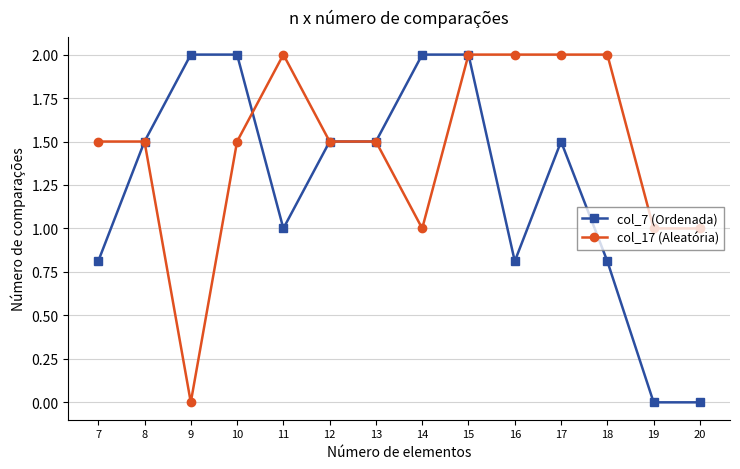

Reading right to left, list all the values displayed in this chart.

col_7 (Ordenada): 0.0	0.0	0.8	1.5	0.8	2.0	2.0	1.5	1.5	1.0	2.0	2.0	1.5	0.8
col_17 (Aleatória): 1.0	1.0	2.0	2.0	2.0	2.0	1.0	1.5	1.5	2.0	1.5	0.0	1.5	1.5